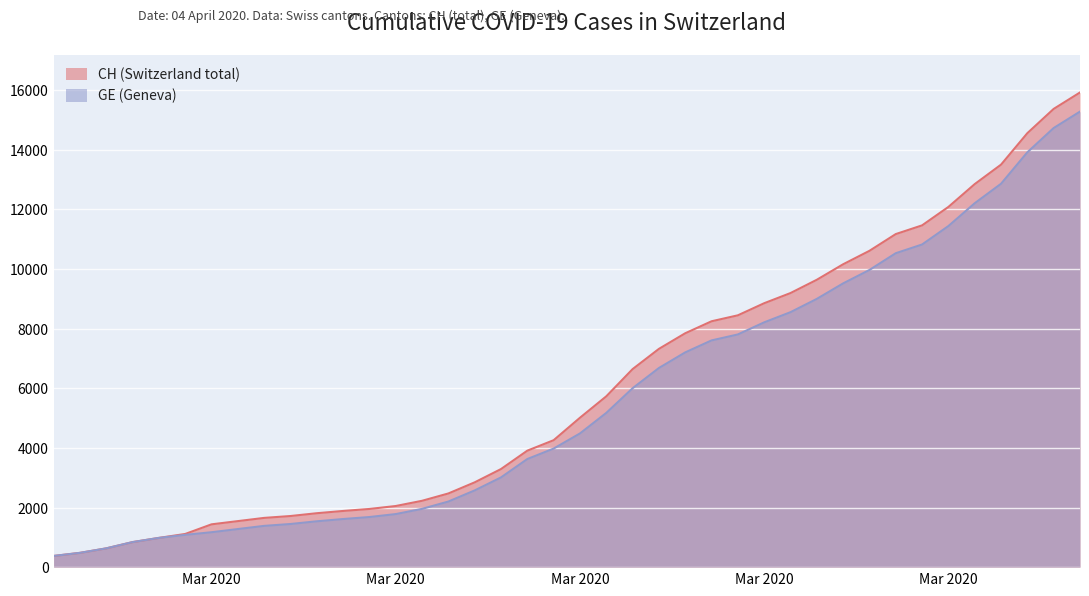

What are all the series names shown in the legend?

CH (Switzerland total), GE (Geneva)